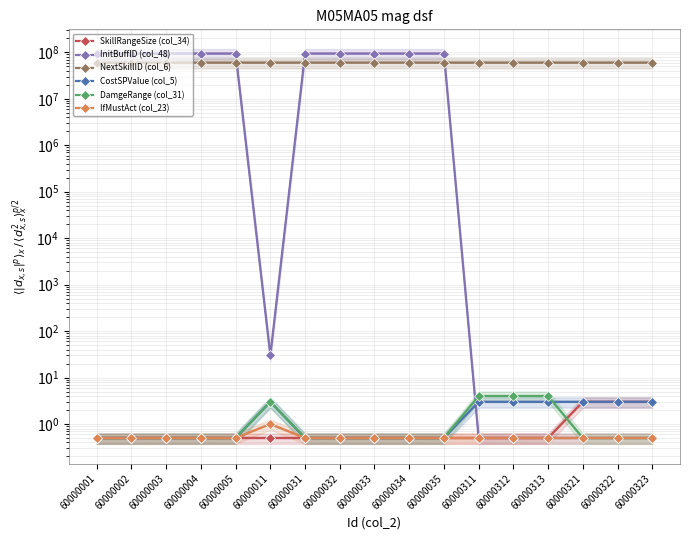

What is the difference between the highest and lowest values at 60000011?

60010399.5